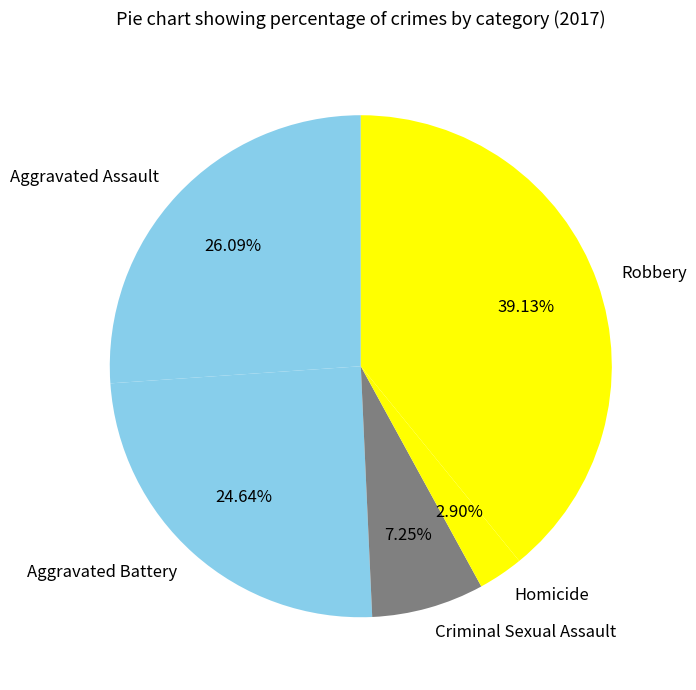

The Aggravated Assault slice represents 26% of the pie. True or false?

True